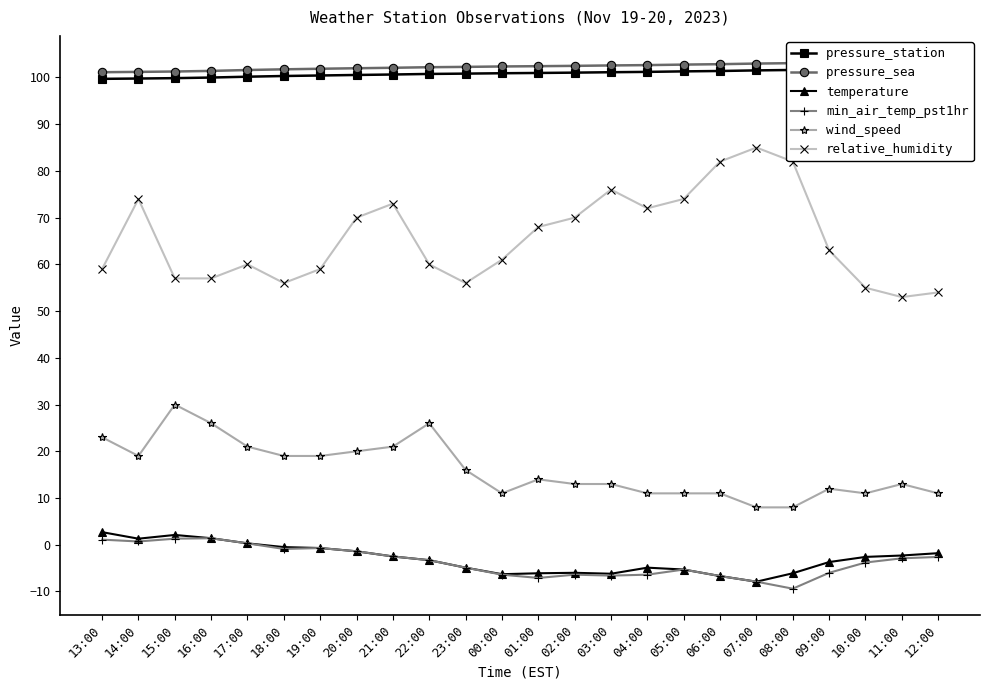

What position from the left is 11:00?

23